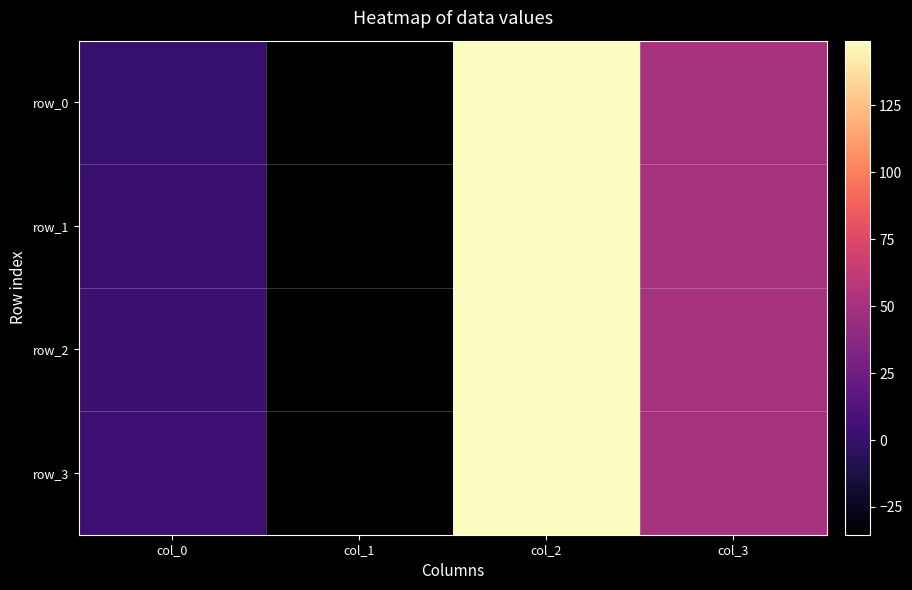

What is the sum of the row_3 values at col_1 and col_2?

113.8